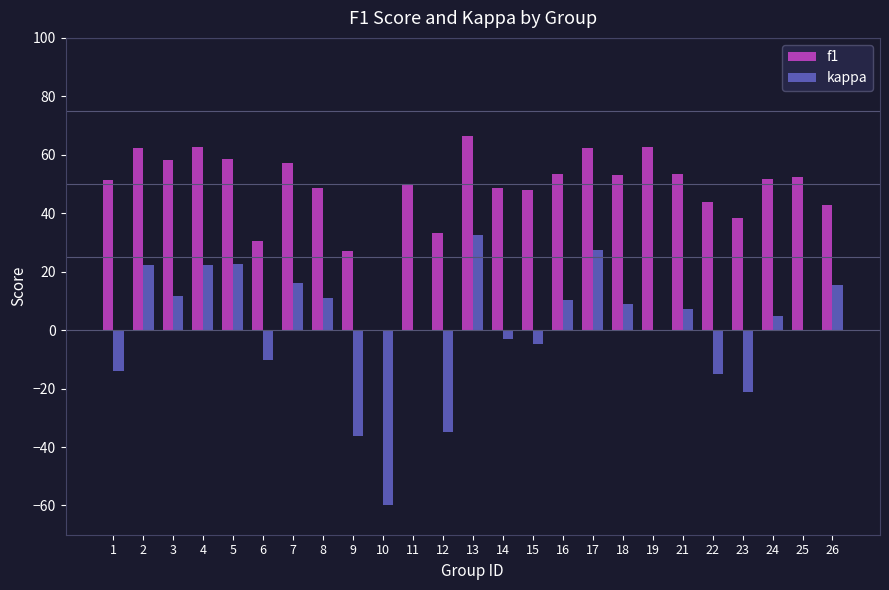

Which label corresponds to the largest value in the chart?

13